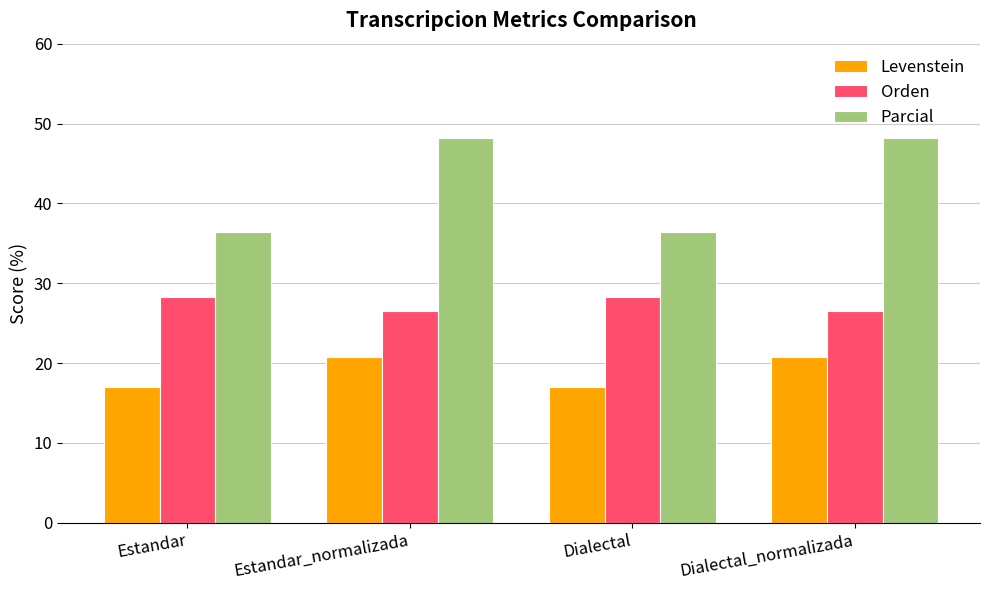

Reading left to right, extract all data points from this chart.

Levenstein: Estandar=17.0	Estandar_normalizada=20.7	Dialectal=17.0	Dialectal_normalizada=20.7
Orden: Estandar=28.3	Estandar_normalizada=26.5	Dialectal=28.3	Dialectal_normalizada=26.5
Parcial: Estandar=36.4	Estandar_normalizada=48.1	Dialectal=36.4	Dialectal_normalizada=48.1